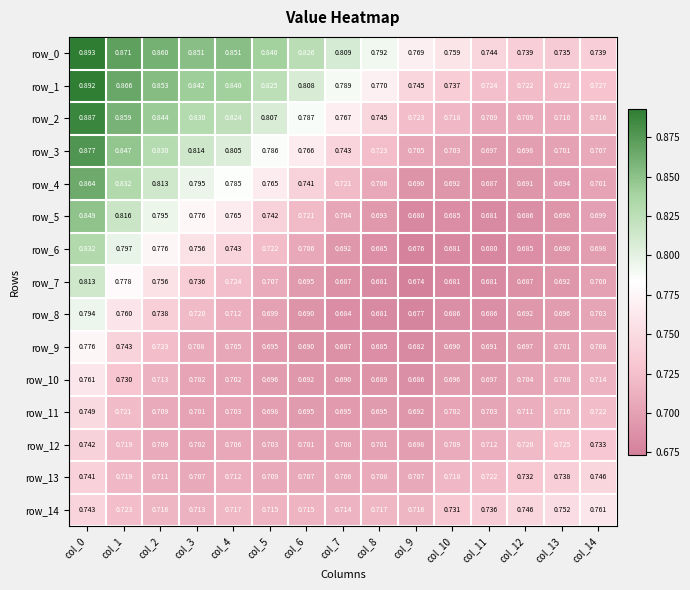

What value does the row_4 series have at col_6?

0.7